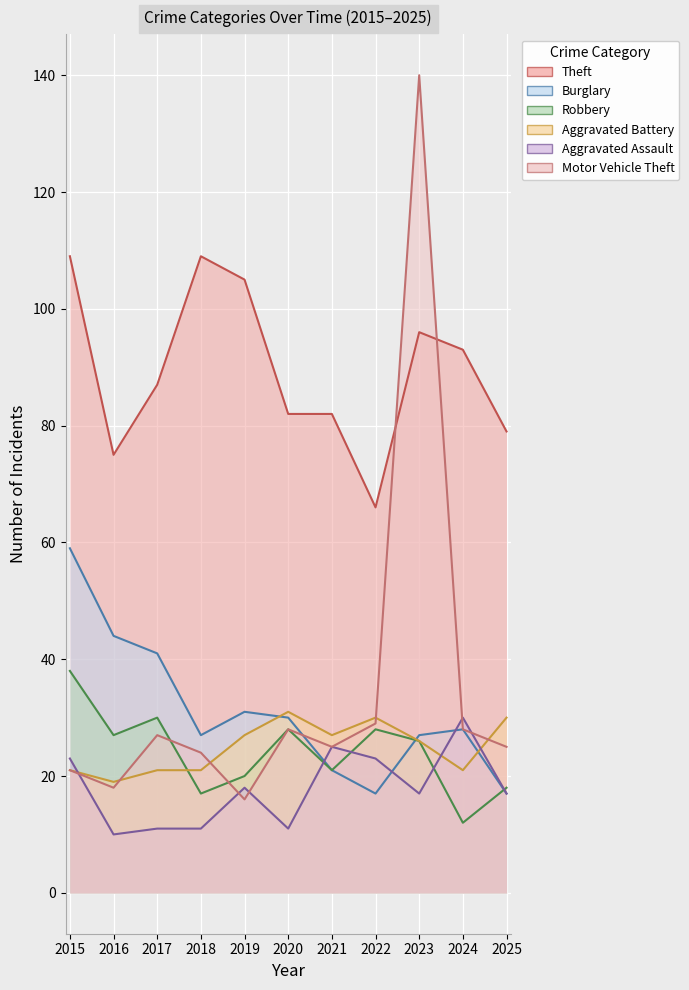

List the series in order of their peak value, lowest first.

Aggravated Assault, Aggravated Battery, Robbery, Burglary, Theft, Motor Vehicle Theft